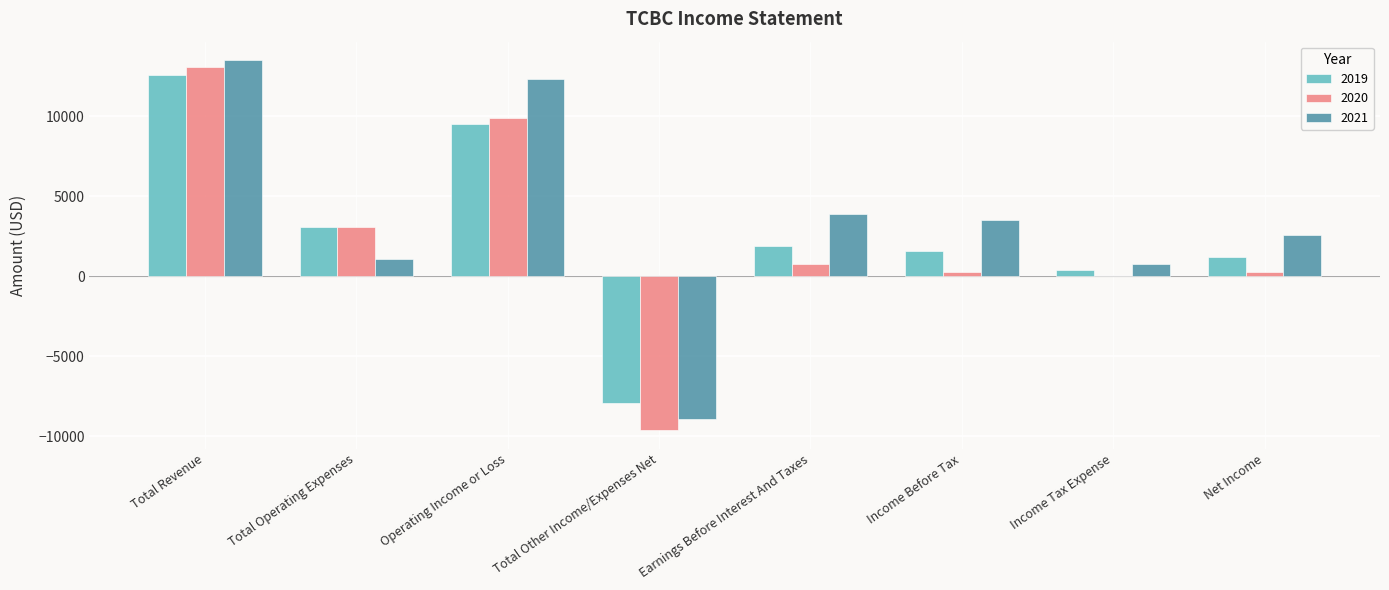

Reading left to right, extract all data points from this chart.

2019: 12600	3100	9500	-7900	1900	1600	400	1200
2020: 13100	3100	9900	-9600	800	300	0	300
2021: 13500	1100	12300	-8900	3900	3500	800	2600